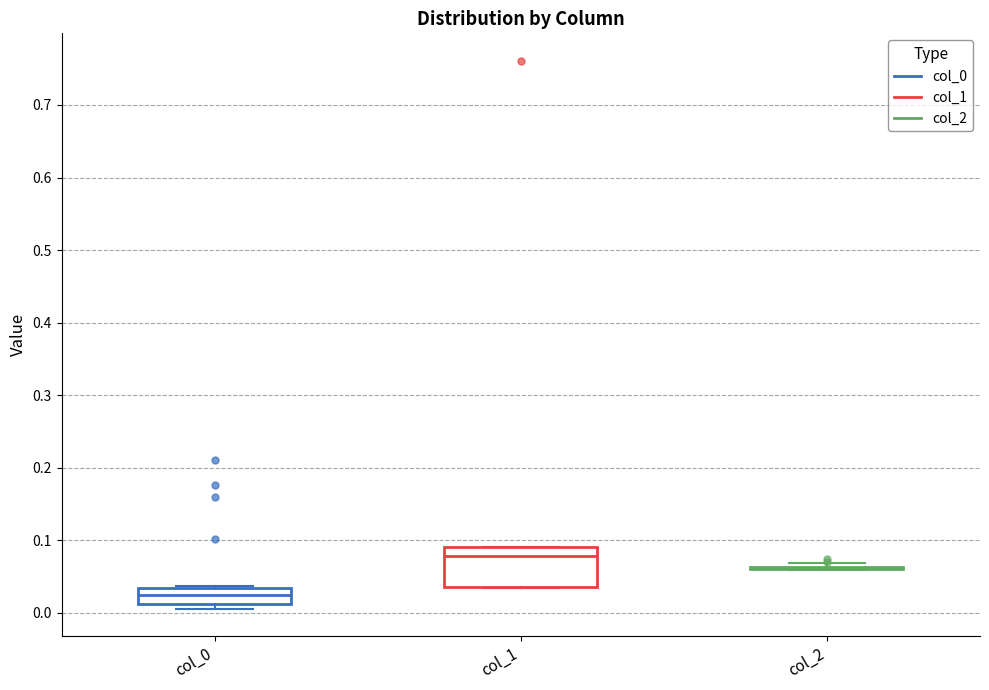

Reading left to right, read every box against the y-axis: the position of its median line, the range the box covers, and the ends of its whiskers. The values are not printed on the chart, so give them approximately, as read against the axis.

col_0: median 0.02, box 0.01 to 0.03, whiskers 0.01 (just below the box's lower edge) to 0.04
col_1: median 0.08, box 0.04 to 0.09, whiskers 0.03 to 0.09
col_2: box collapsed to a line at 0.06, whiskers 0.06 to 0.07